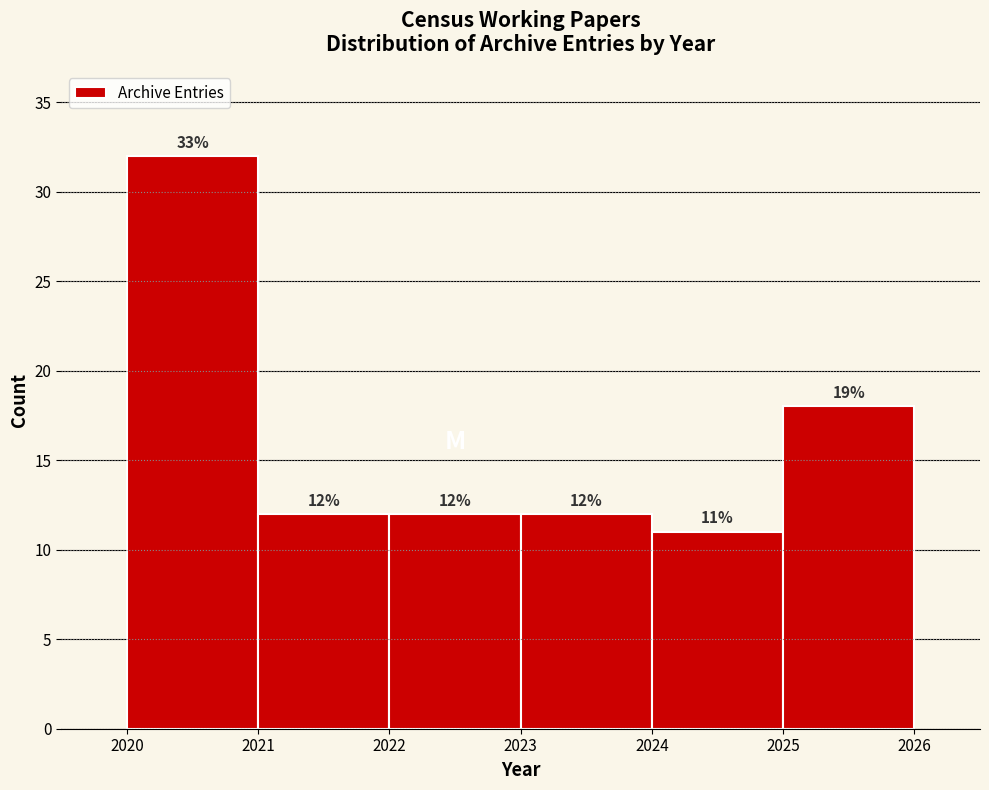

Over which range of the x-axis is the bar tallest?

2020 to 2021